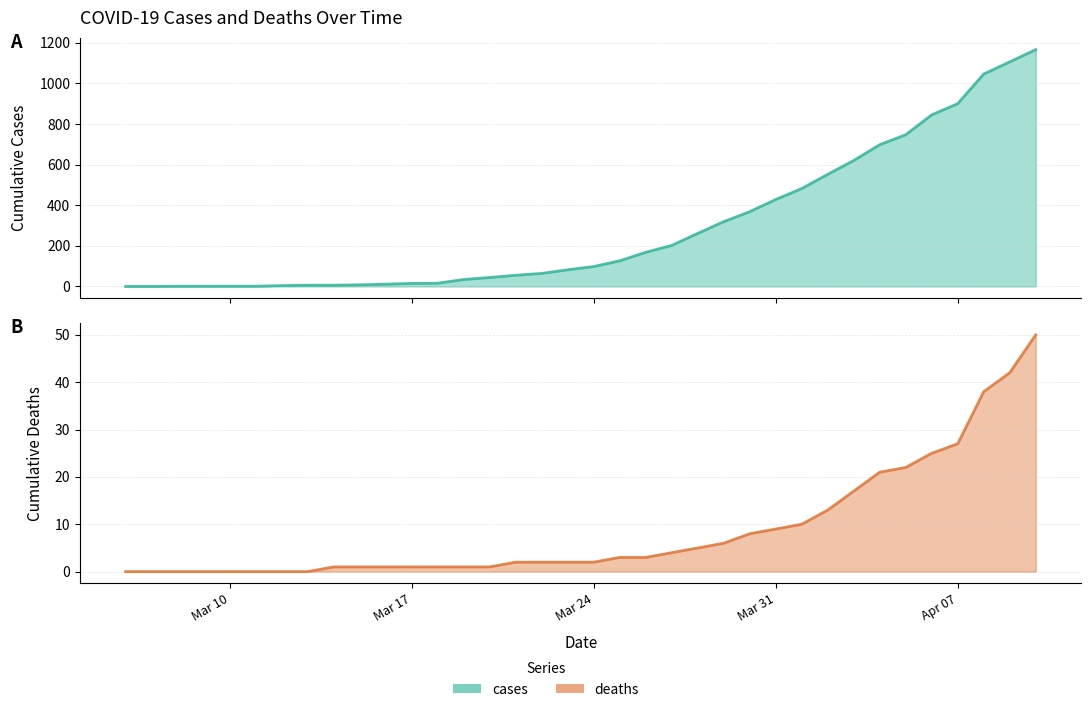

List the series in order of their peak value, lowest first.

deaths, cases